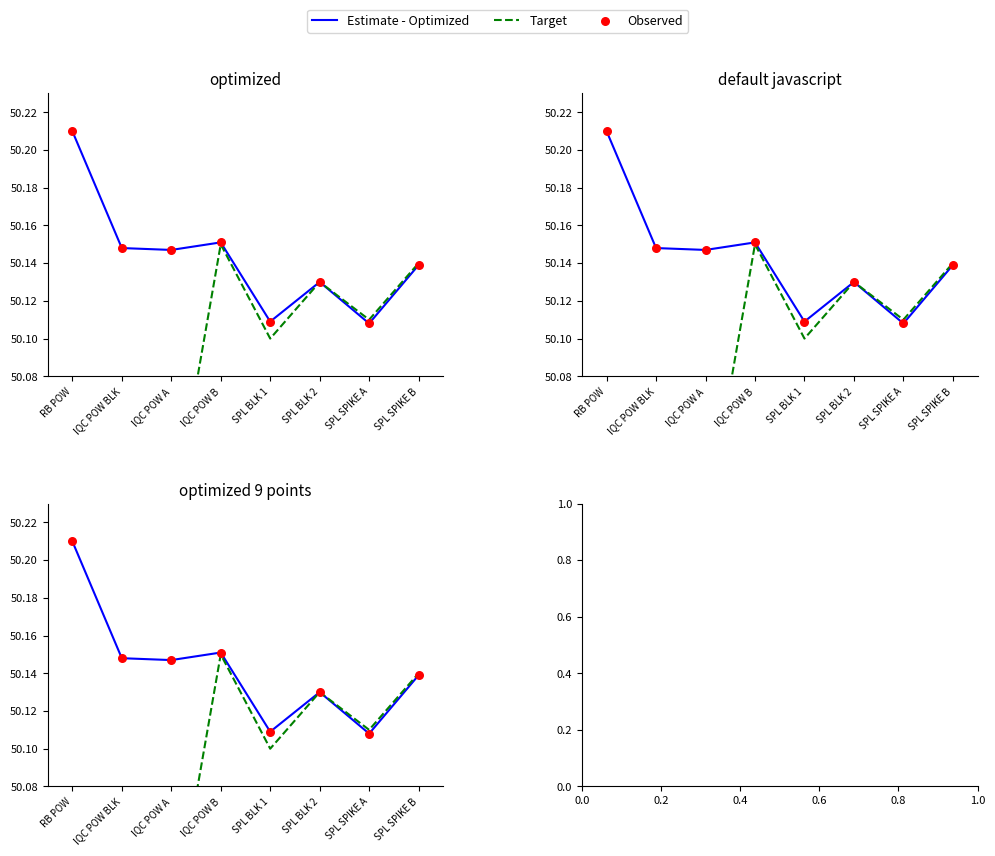

Which series has the largest total across all categories?

Estimate - Optimized